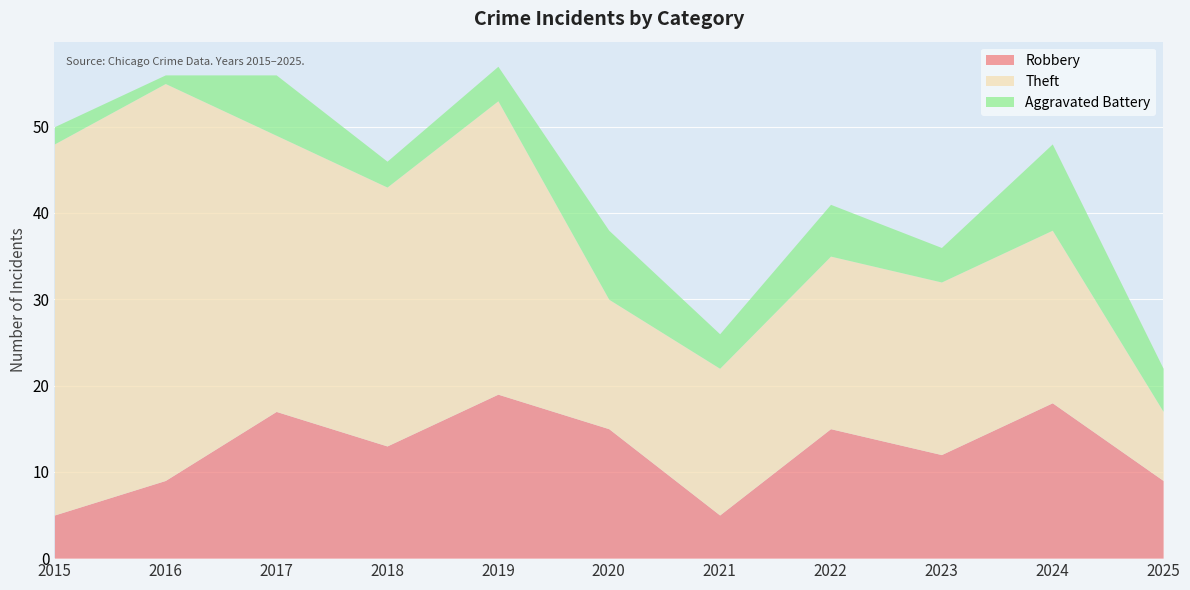

Which series changed the most between 2015 and 2021?

Theft